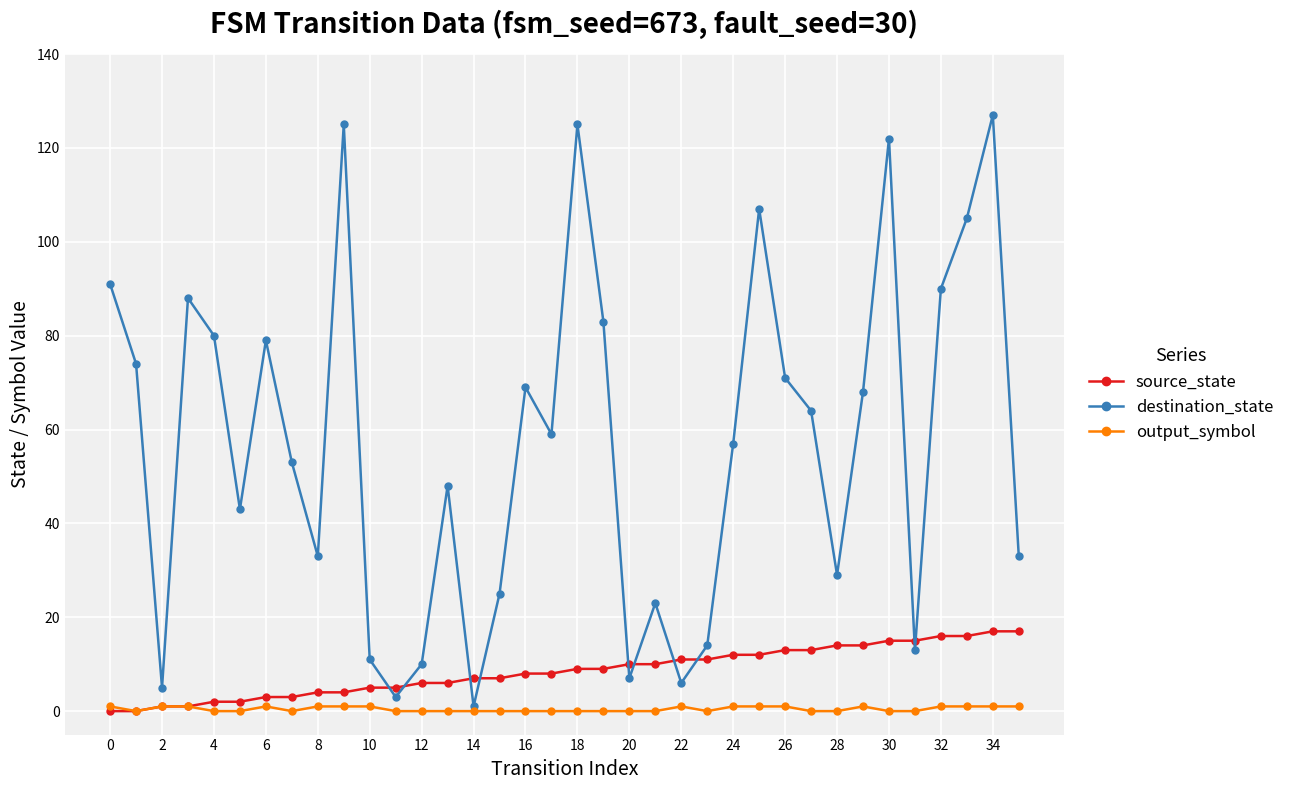

How many categories are shown in the chart?

36